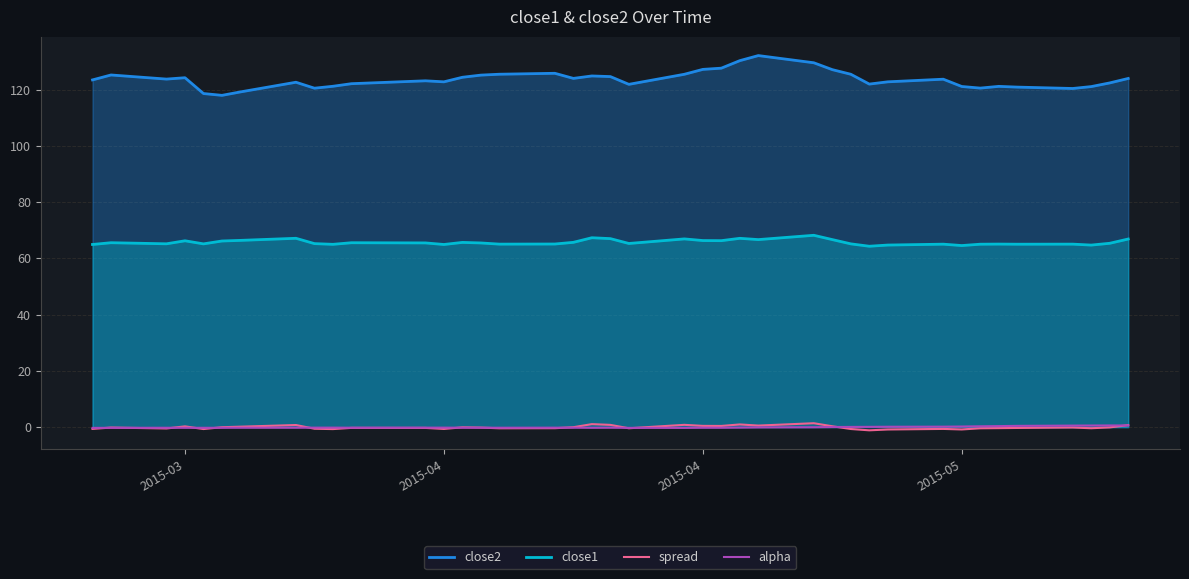

What are all the series names shown in the legend?

close2, close1, spread, alpha